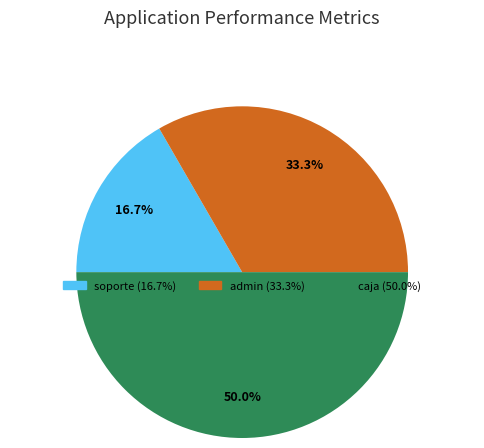

How many slices are in this pie chart?

3